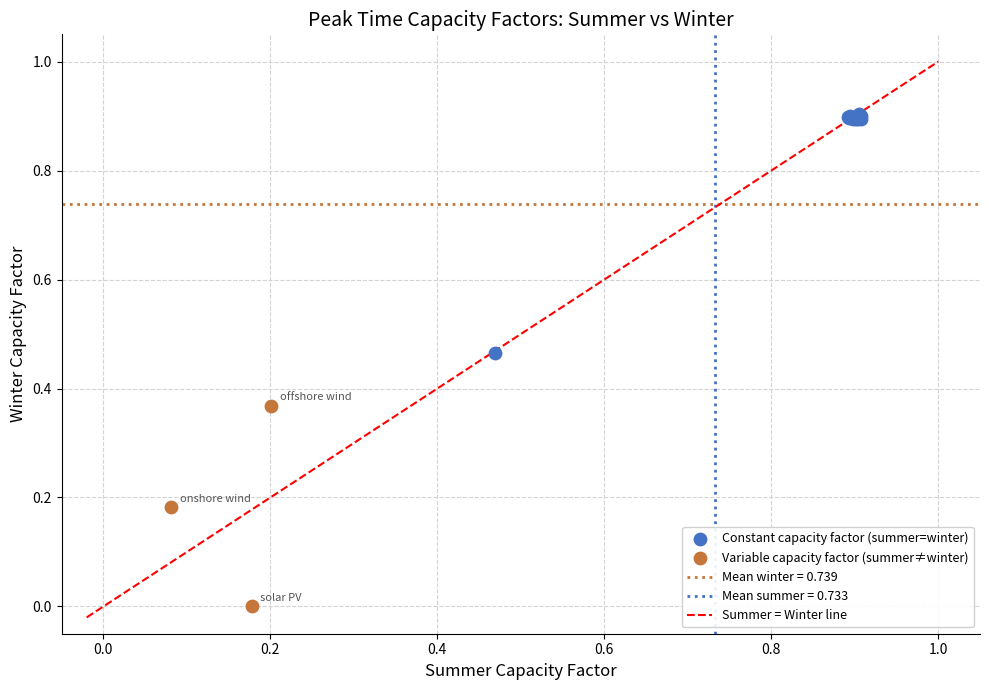

Which series reaches the maximum Y coordinate?

Constant capacity factor (summer=winter)